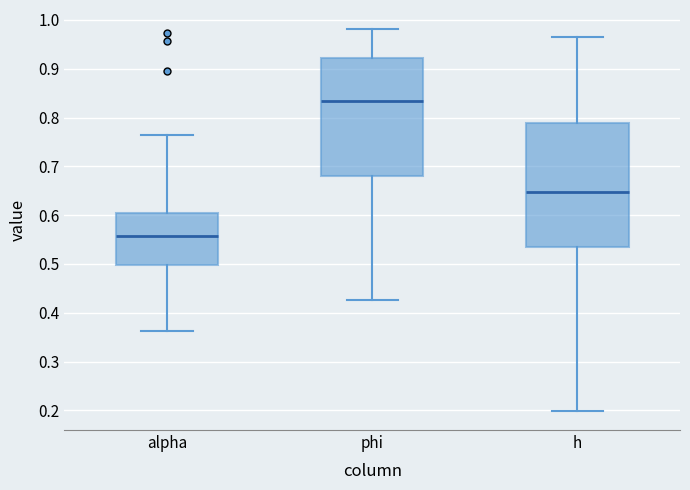

Reading left to right, transcribe this box plot: for each box, give where its median line is, the range the box spans, and where its two whiskers end, as read against the y-axis. The values are not printed on the chart, so give them approximately, as read against the axis.

alpha: median 0.56, box 0.50 to 0.61, whiskers 0.36 to 0.76
phi: median 0.83, box 0.68 to 0.92, whiskers 0.43 to 0.98
h: median 0.65, box 0.53 to 0.79, whiskers 0.20 to 0.97